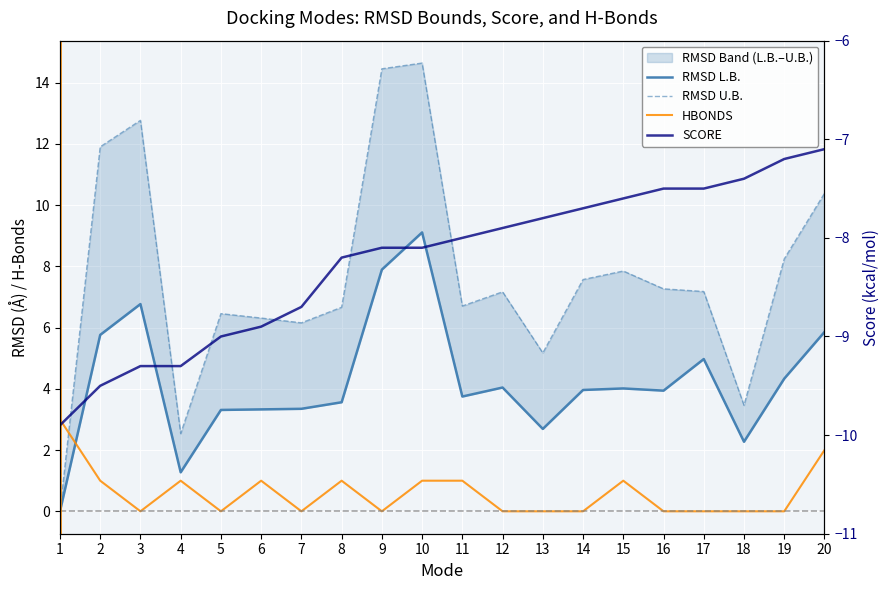

At which label does RMSD U.B. first exceed 7?

2